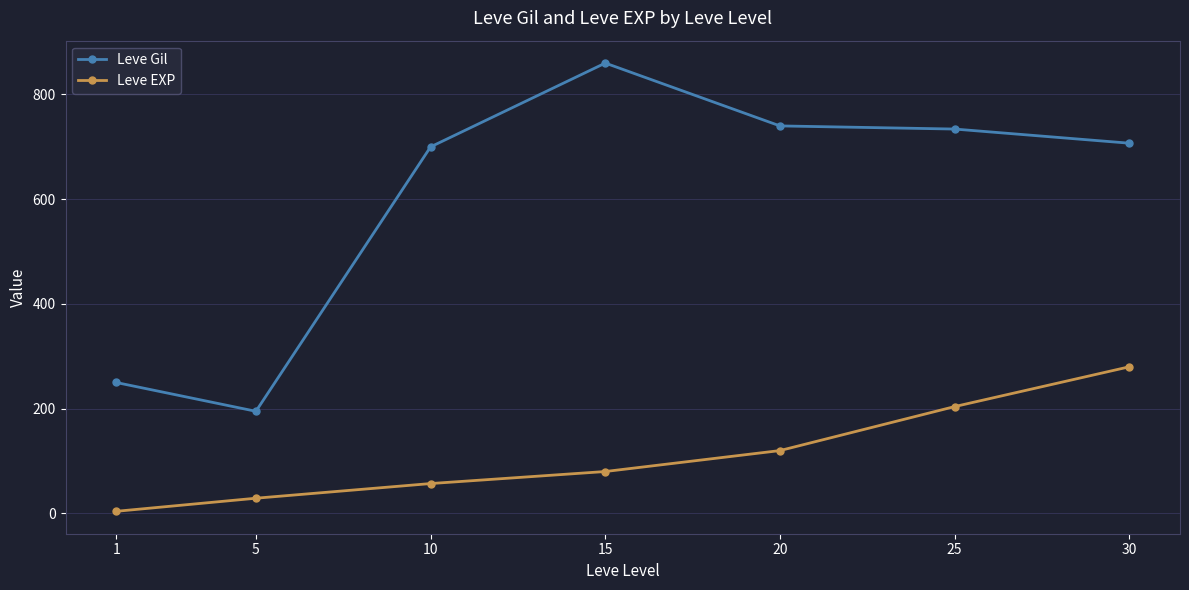

True or false: Leve EXP and Leve Gil cross at least once.

False